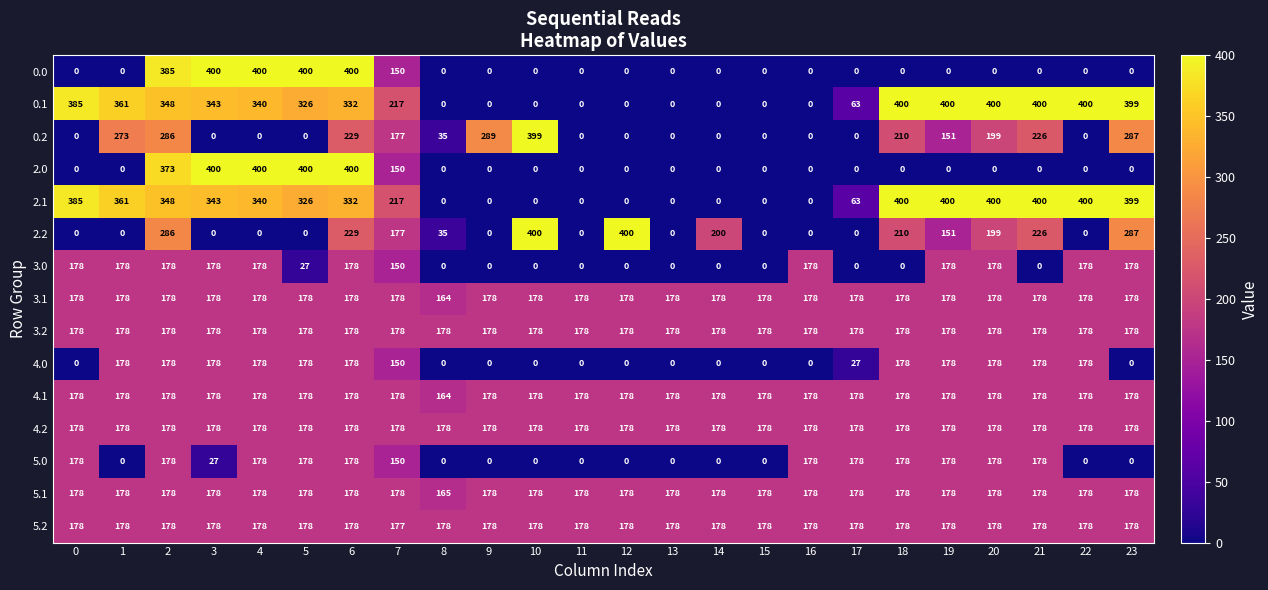

What is the difference between the maximum and minimum values in the 0.1 series?

400